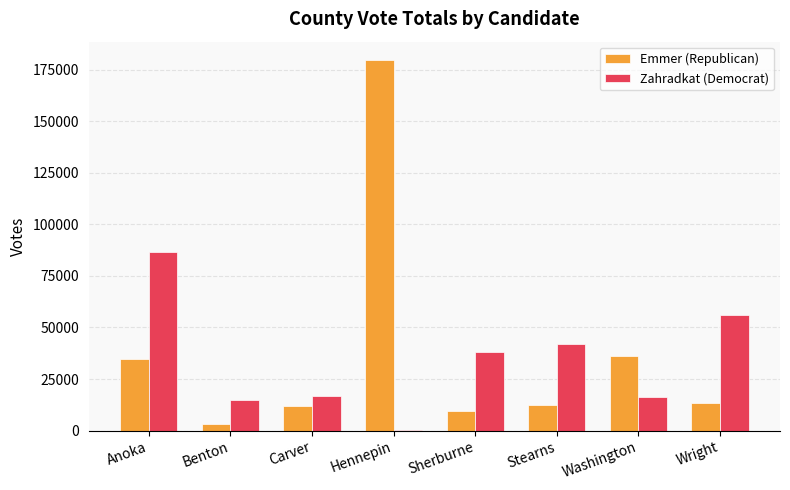

What is the approximate value of Emmer (Republican) at Wright, to the nearest 50?

13550